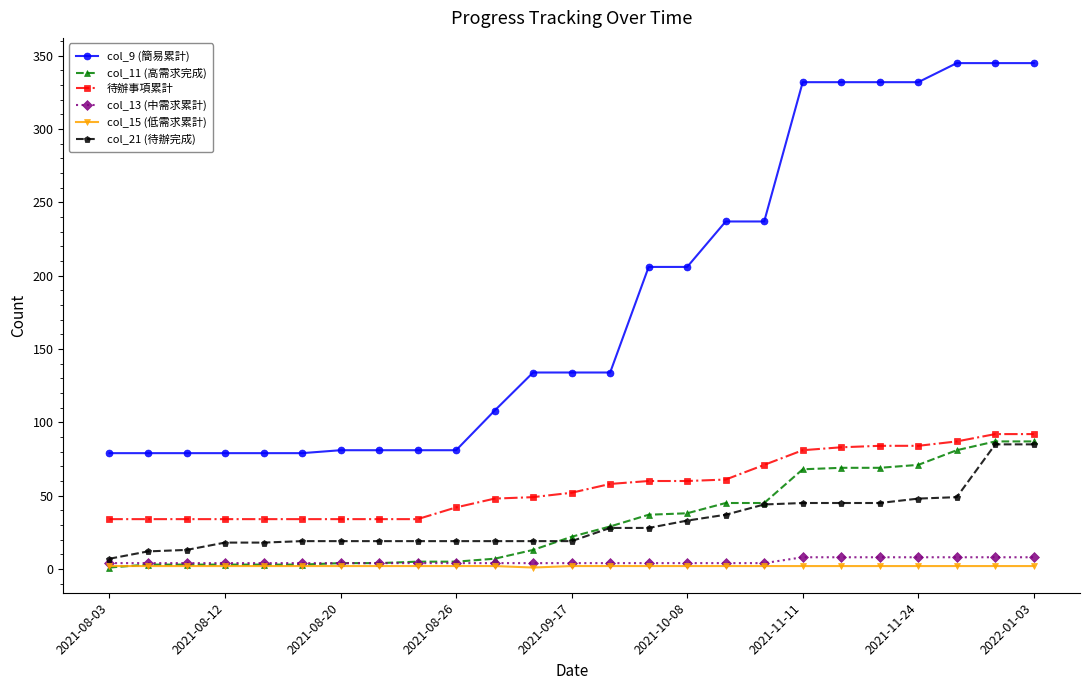

At how many categories does at least one series exceed 272?

7